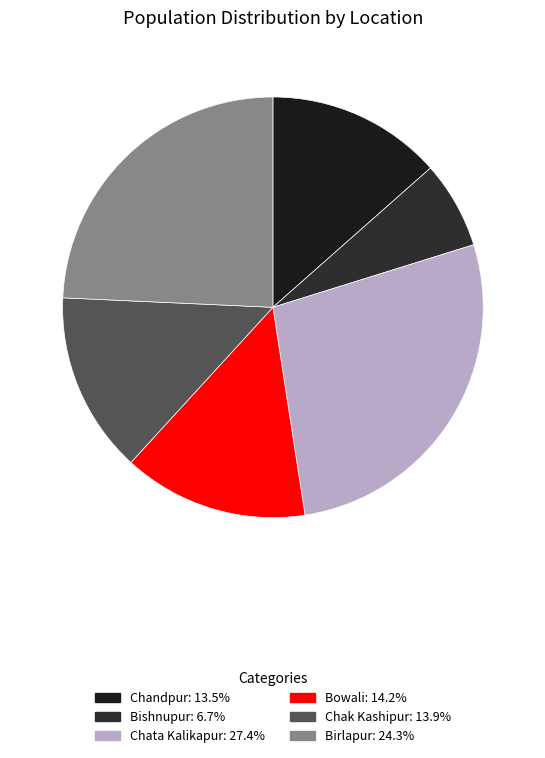

Which category has the biggest portion of the pie?

Chata Kalikapur